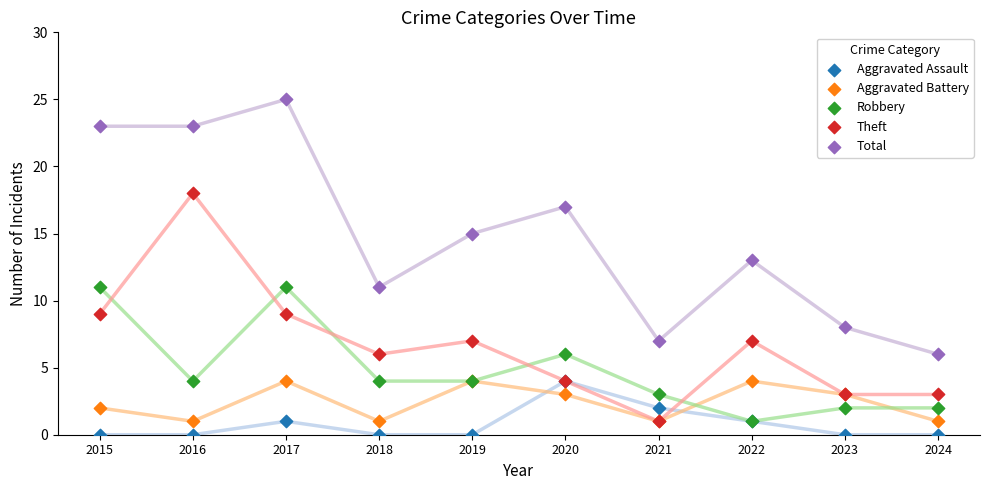

Which series contains the lowest Y value?

Aggravated Assault